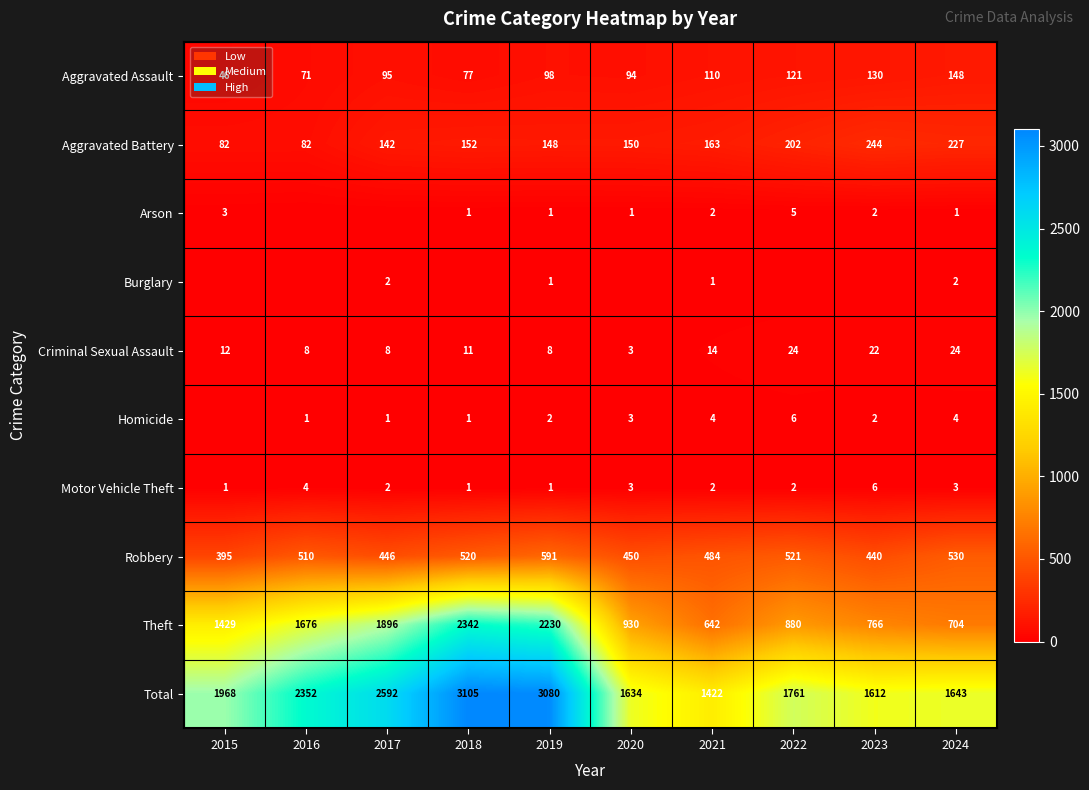

Between 2019 and 2021, which series saw the biggest shift?

Total